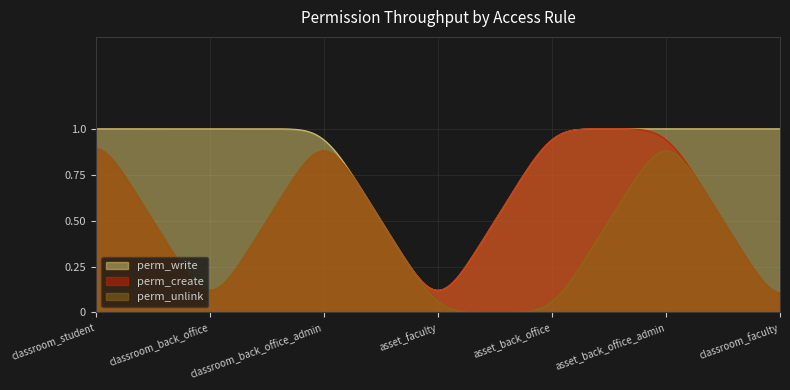

Rank the series by their average value, from lowest to highest.

perm_unlink, perm_create, perm_write